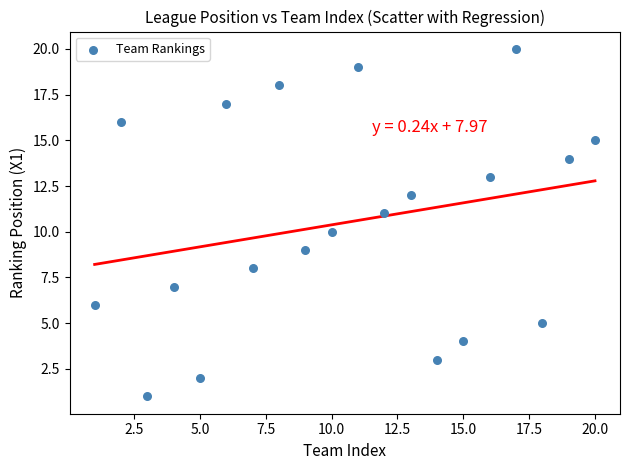

What is the range of X values (max minus min)?

19